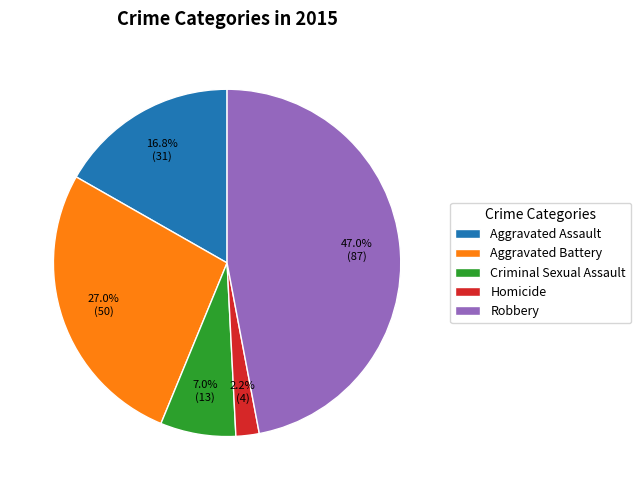

Rank the categories by value from lowest to highest.

Homicide, Criminal Sexual Assault, Aggravated Assault, Aggravated Battery, Robbery